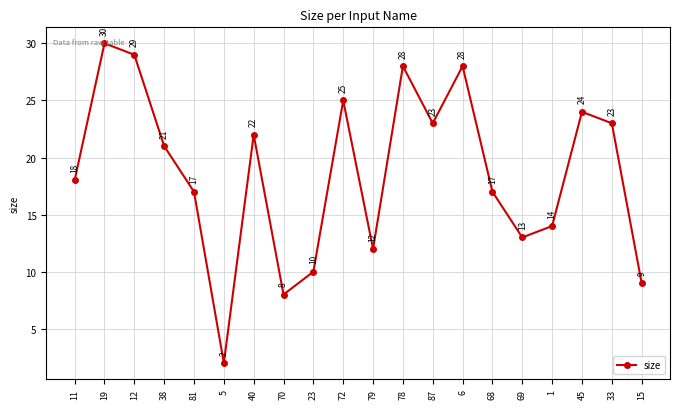

How many interior local peaks (higher than both neighbors) does the data have?

6